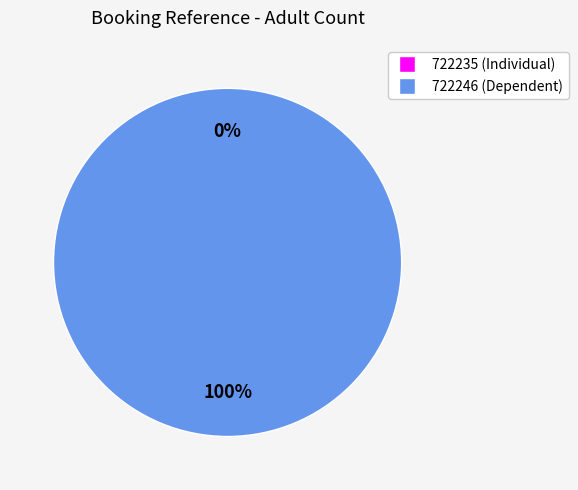

What portion of the pie excludes 722235?

100.0%